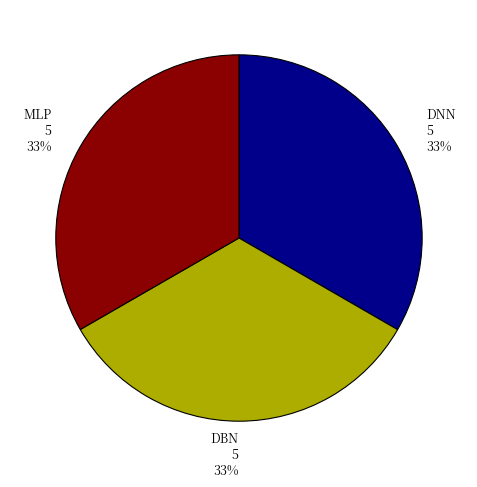

To the nearest percent, what is the average slice percentage?

33%